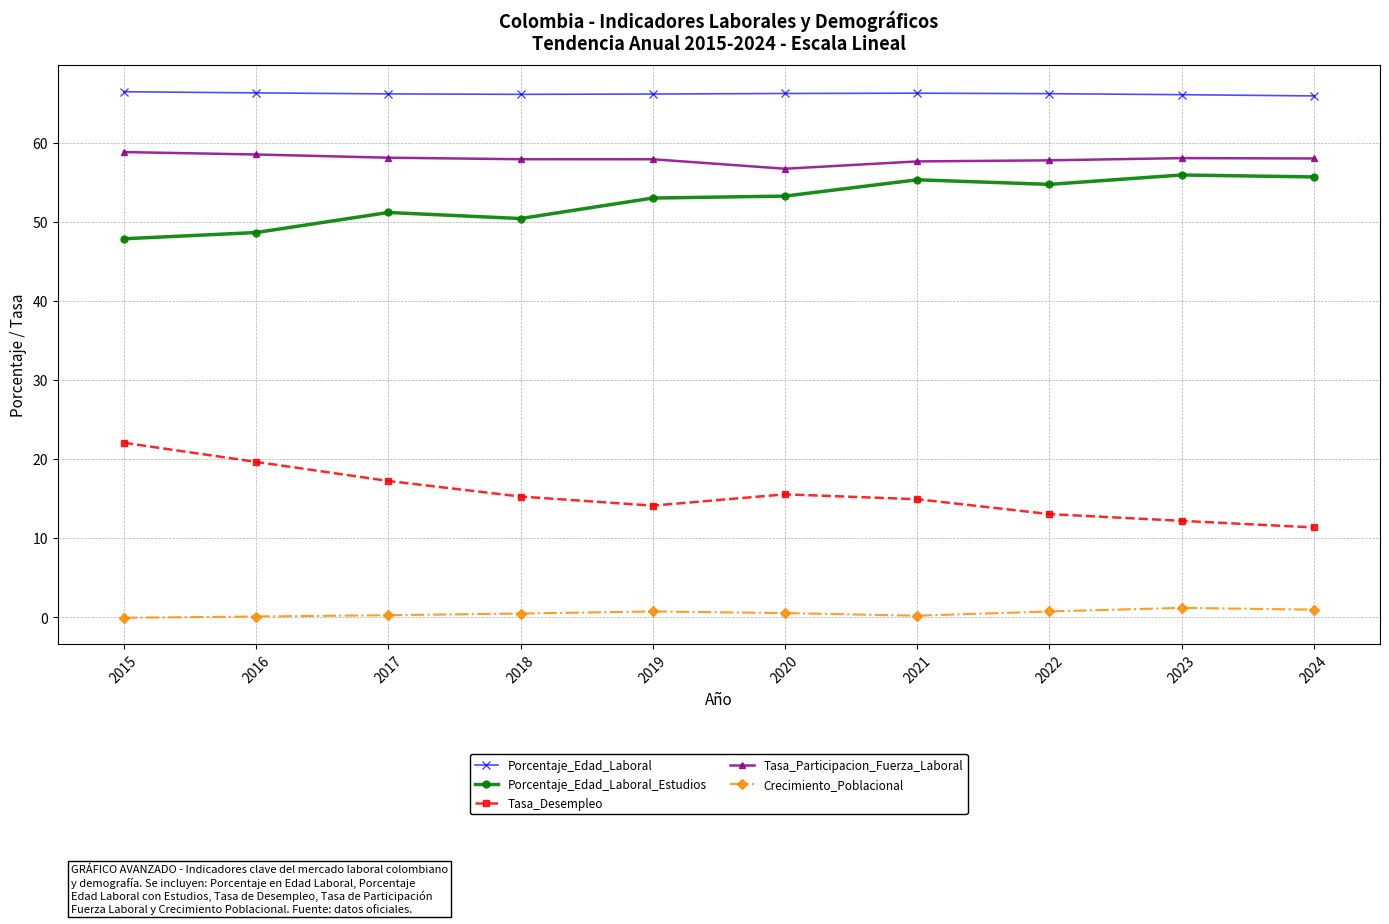

What is the difference between the second highest and second lowest values in the Porcentaje_Edad_Laboral_Estudios series?

7.0